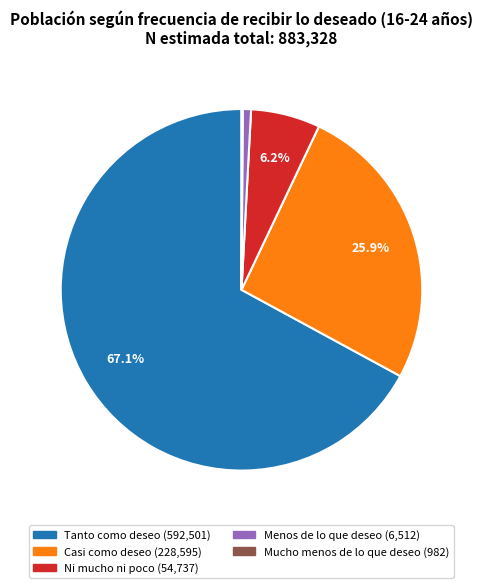

Which category has the biggest portion of the pie?

Tanto como deseo